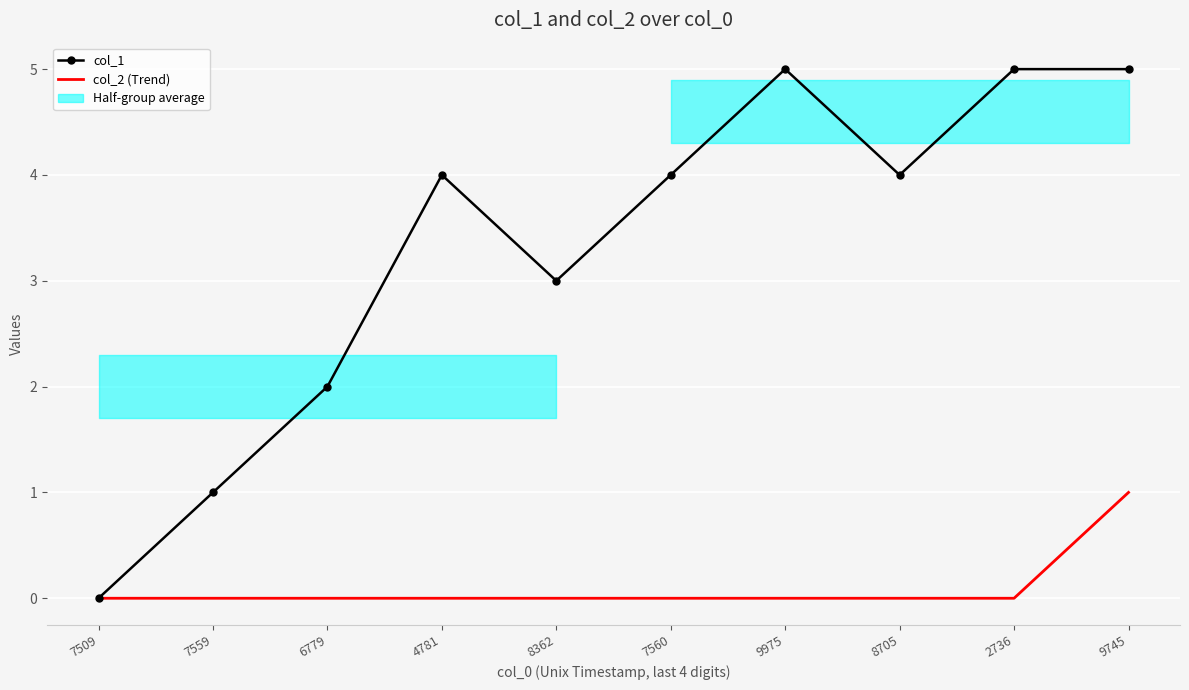

Reading right to left, extract all data points from this chart.

col_1: 5	5	4	5	4	3	4	2	1	0
col_2 (Trend): 1	0	0	0	0	0	0	0	0	0